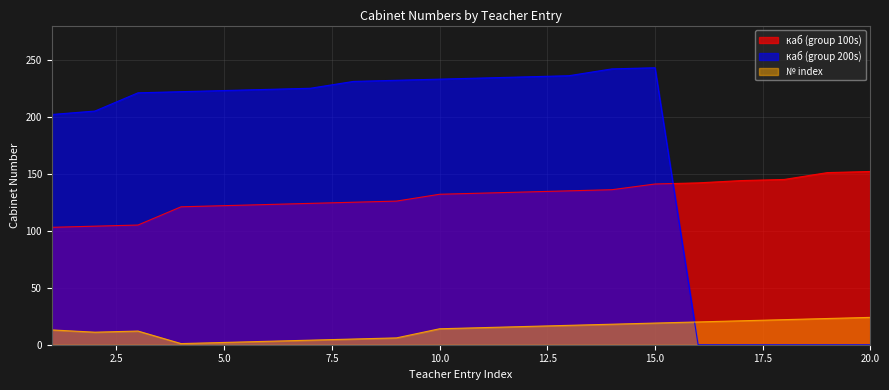

Reading left to right, transcribe all the data shown in this chart.

каб (group 100s): 103	104	105	121	122	123	124	125	126	132	133	134	135	136	141	142	144	145	151	152
каб (group 200s): 202	205	221	222	223	224	225	231	232	233	234	235	236	242	243	0	0	0	0	0
№ index: 13	11	12	1	2	3	4	5	6	14	15	16	17	18	19	20	21	22	23	24